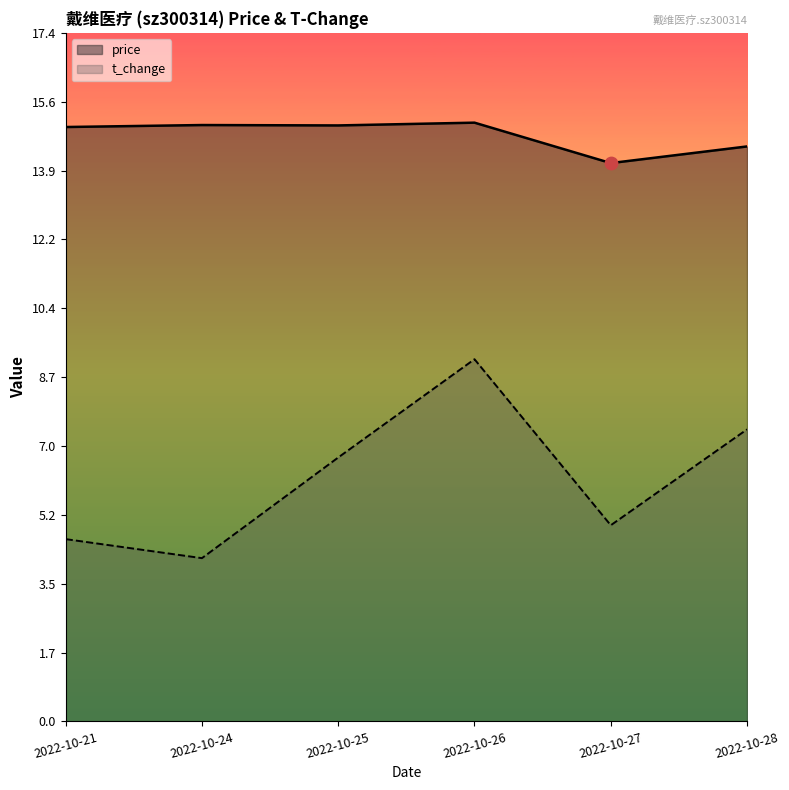

Which series has the largest Y range (max minus min)?

t_change